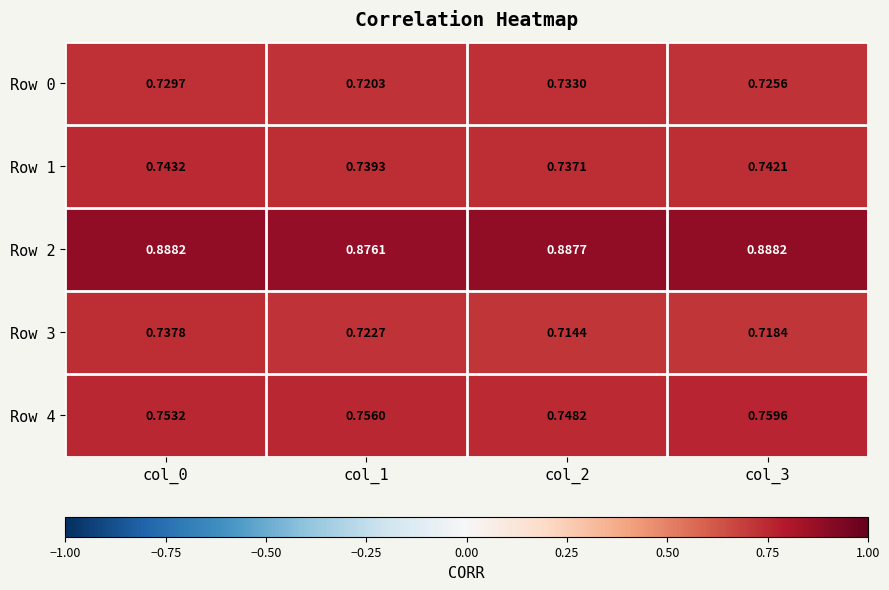

Is the value of Row 0 at col_1 greater than the value of Row 3 at col_0?

No